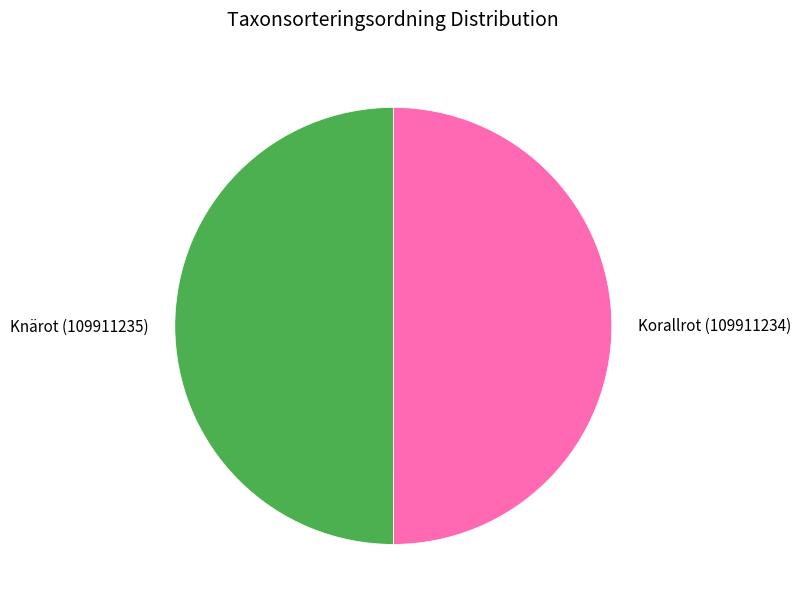

Combined, do Korallrot (109911234) and Knärot (109911235) account for over 50%?

Yes